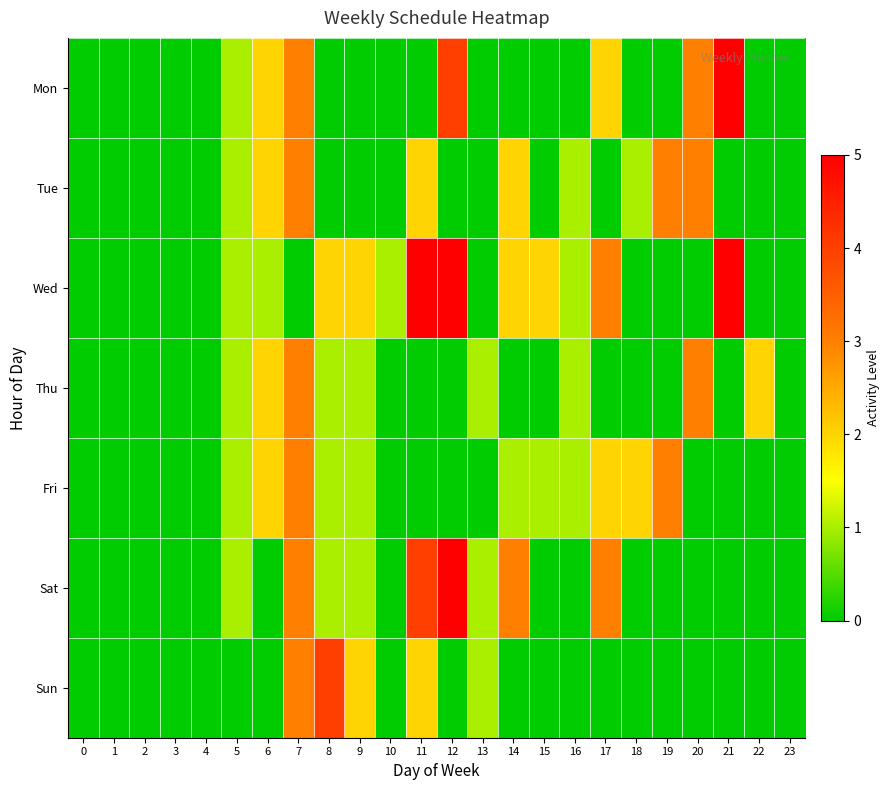

Reading right to left, what are all the values shown in this chart?

Mon: 23=0	22=0	21=5	20=3	19=0	18=0	17=2	16=0	15=0	14=0	13=0	12=4	11=0	10=0	9=0	8=0	7=3	6=2	5=1	4=0	3=0	2=0	1=0	0=0
Tue: 23=0	22=0	21=0	20=3	19=3	18=1	17=0	16=1	15=0	14=2	13=0	12=0	11=2	10=0	9=0	8=0	7=3	6=2	5=1	4=0	3=0	2=0	1=0	0=0
Wed: 23=0	22=0	21=5	20=0	19=0	18=0	17=3	16=1	15=2	14=2	13=0	12=5	11=5	10=1	9=2	8=2	7=0	6=1	5=1	4=0	3=0	2=0	1=0	0=0
Thu: 23=0	22=2	21=0	20=3	19=0	18=0	17=0	16=1	15=0	14=0	13=1	12=0	11=0	10=0	9=1	8=1	7=3	6=2	5=1	4=0	3=0	2=0	1=0	0=0
Fri: 23=0	22=0	21=0	20=0	19=3	18=2	17=2	16=1	15=1	14=1	13=0	12=0	11=0	10=0	9=1	8=1	7=3	6=2	5=1	4=0	3=0	2=0	1=0	0=0
Sat: 23=0	22=0	21=0	20=0	19=0	18=0	17=3	16=0	15=0	14=3	13=1	12=5	11=4	10=0	9=1	8=1	7=3	6=0	5=1	4=0	3=0	2=0	1=0	0=0
Sun: 23=0	22=0	21=0	20=0	19=0	18=0	17=0	16=0	15=0	14=0	13=1	12=0	11=2	10=0	9=2	8=4	7=3	6=0	5=0	4=0	3=0	2=0	1=0	0=0